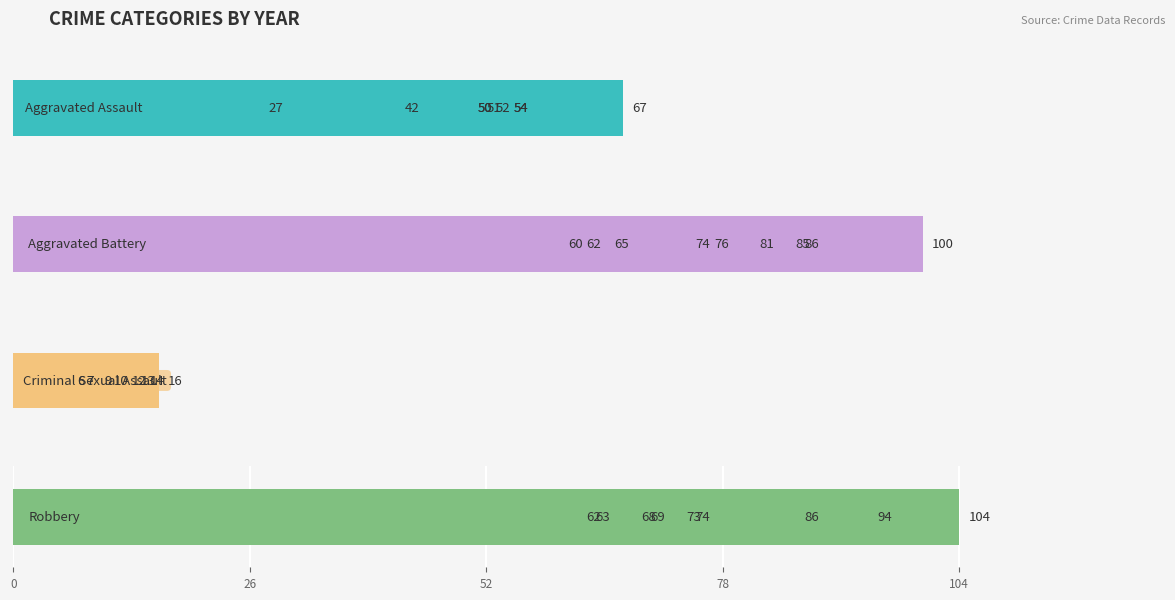

Which series has the largest total across all categories?

Robbery